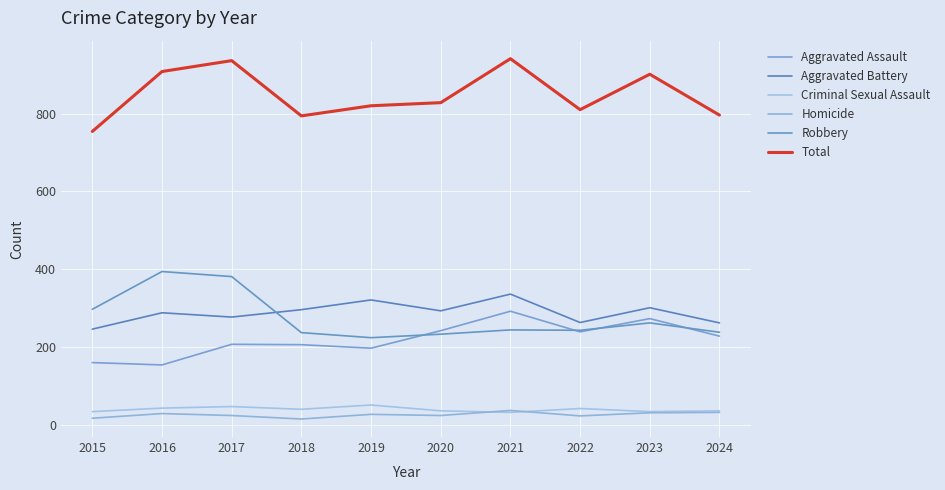

What is the difference between the highest and lowest values at 2020?

804